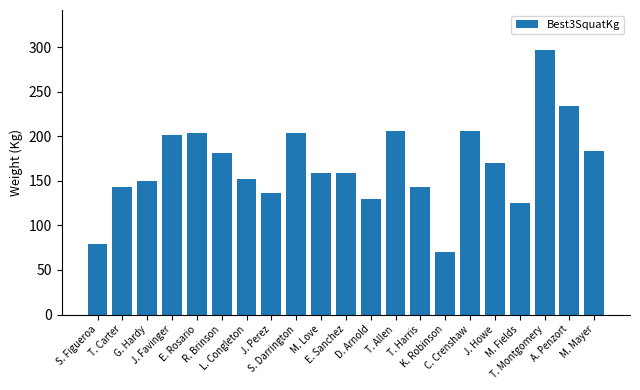

Where does the data first go above 158?

J. Favinger